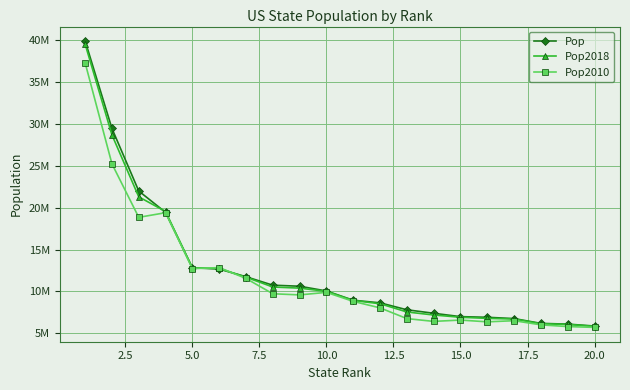

What are all the series names shown in the legend?

Pop, Pop2018, Pop2010